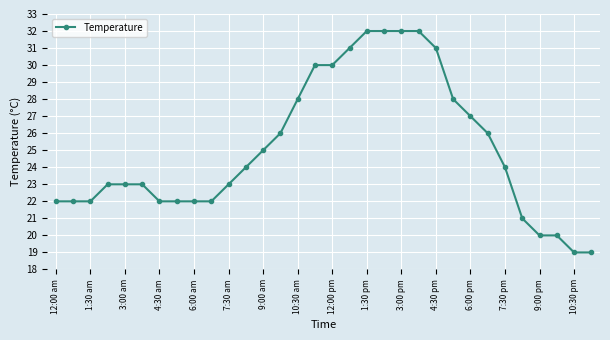

What is the sum of all values?

803